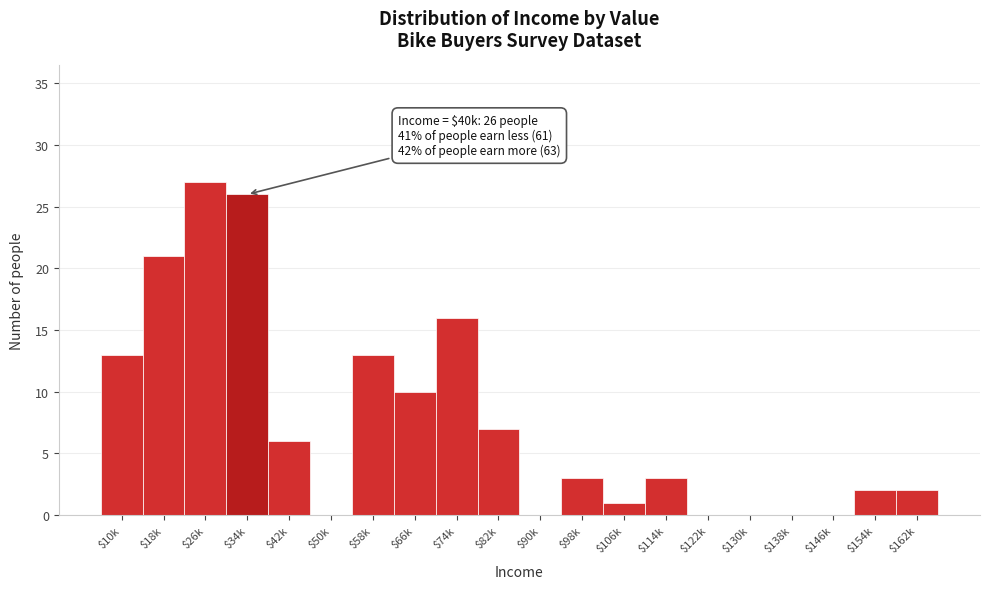

At which category does the chart reach its peak across all series?

$26k